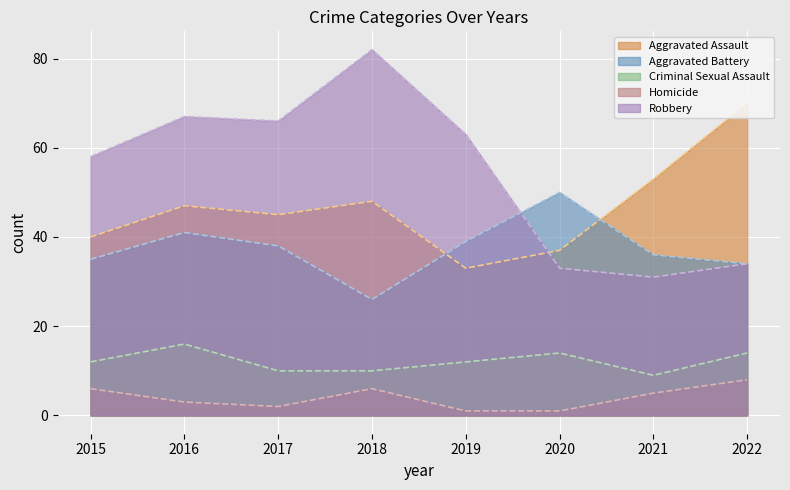

What are all the series names shown in the legend?

Aggravated Assault, Aggravated Battery, Criminal Sexual Assault, Homicide, Robbery